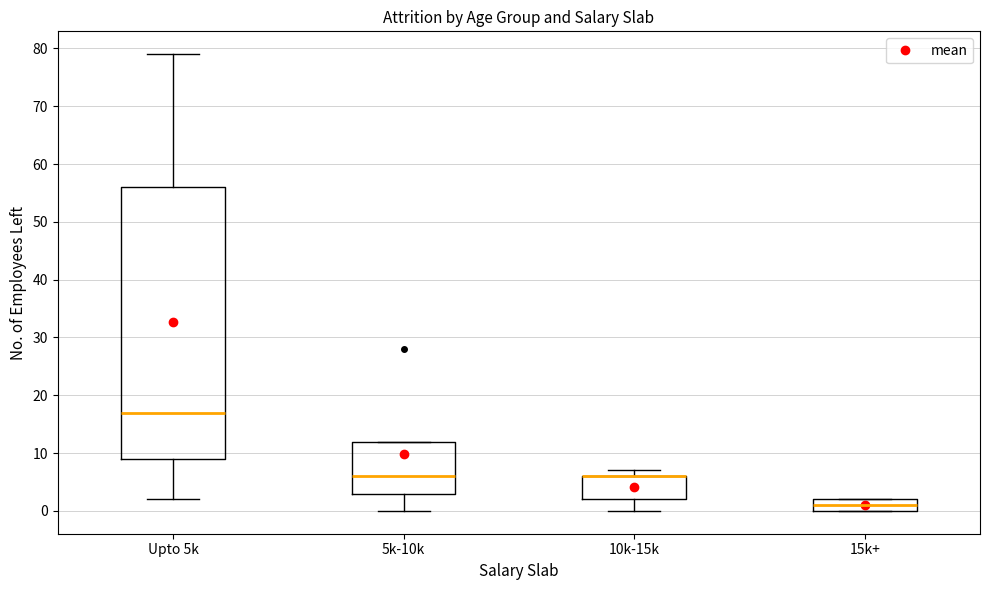

Comparing the boxes themselves (not the whiskers), which one is the tallest?

Upto 5k